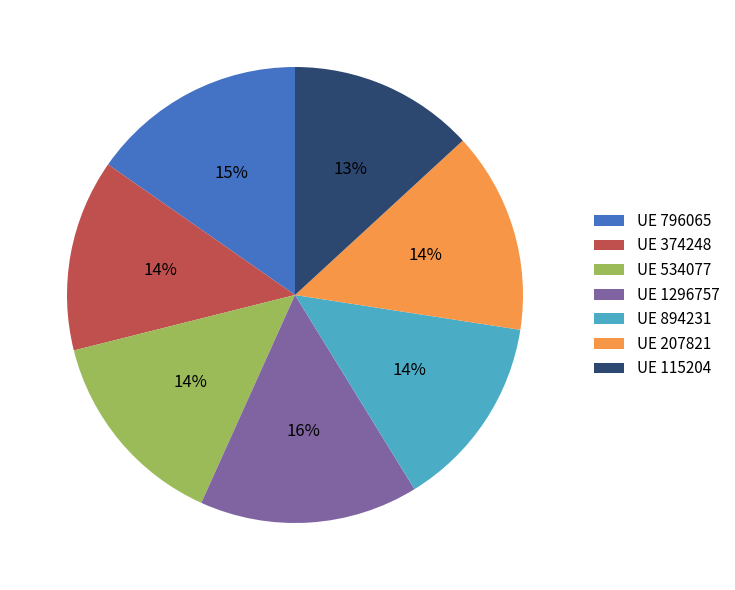

Is there a majority slice in this chart?

No